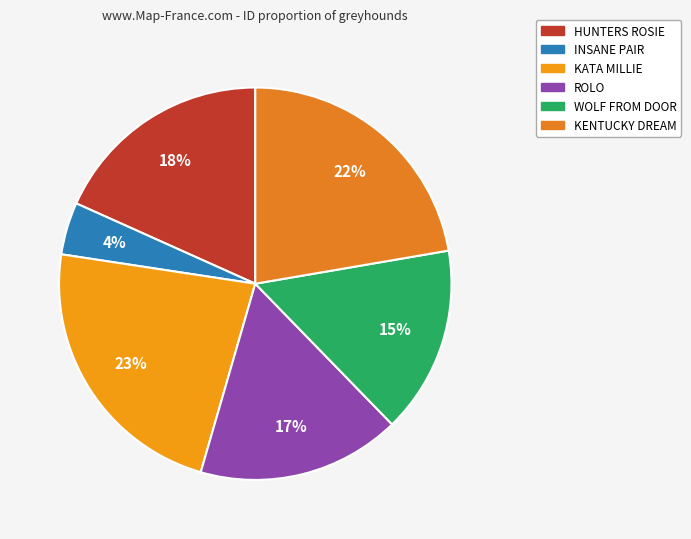

The HUNTERS ROSIE slice represents 26% of the pie. True or false?

False